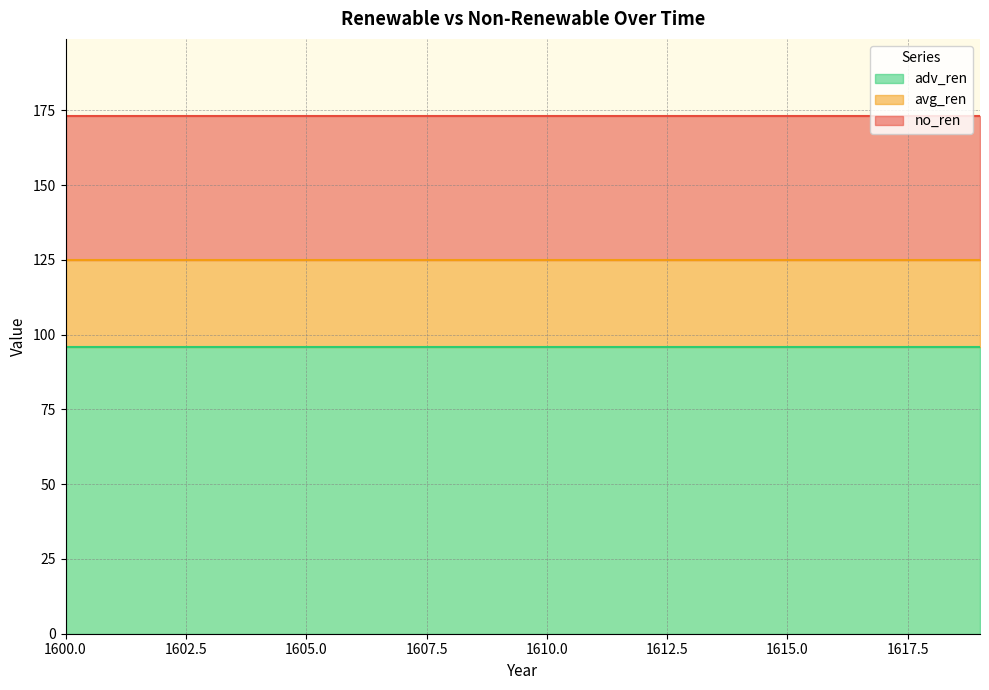

Which category has the highest value in the adv_ren series?

1600